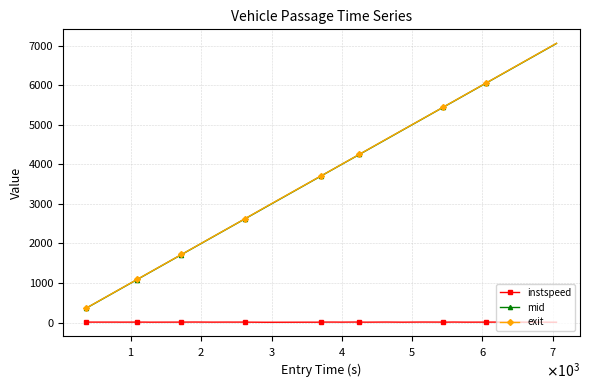

True or false: instspeed and exit cross at least once.

False